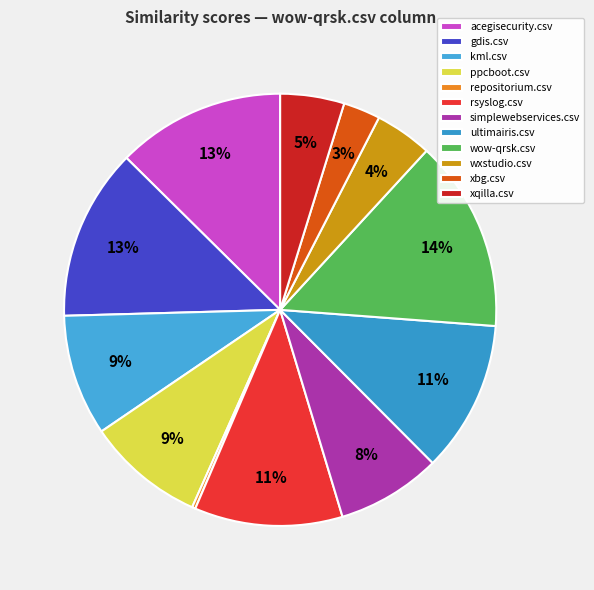

Count the number of slices in the pie.

12